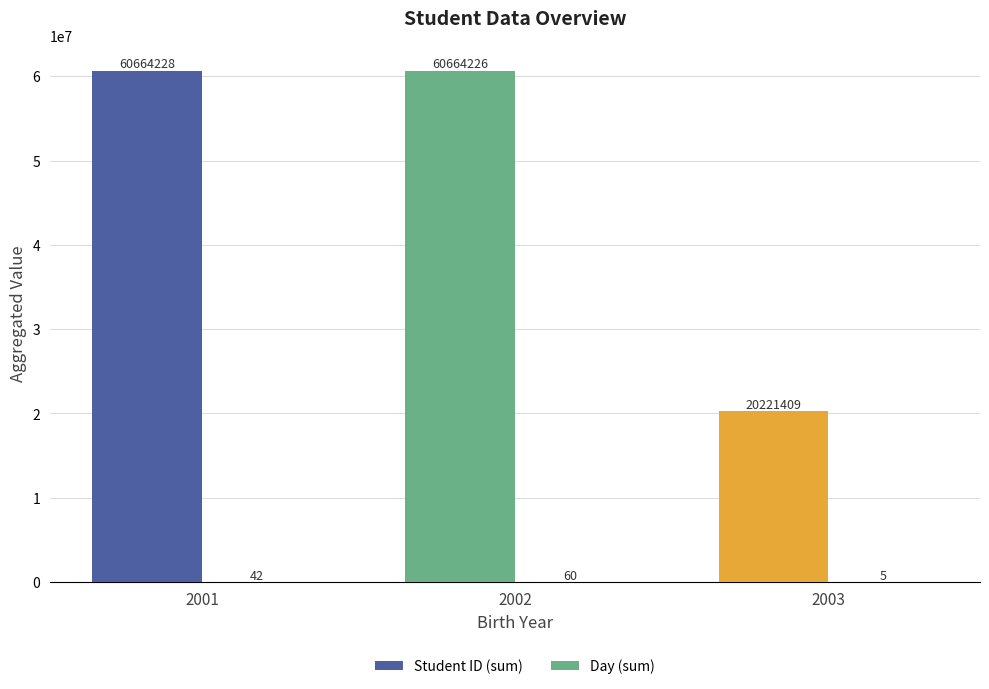

How many data points does each series have?

3